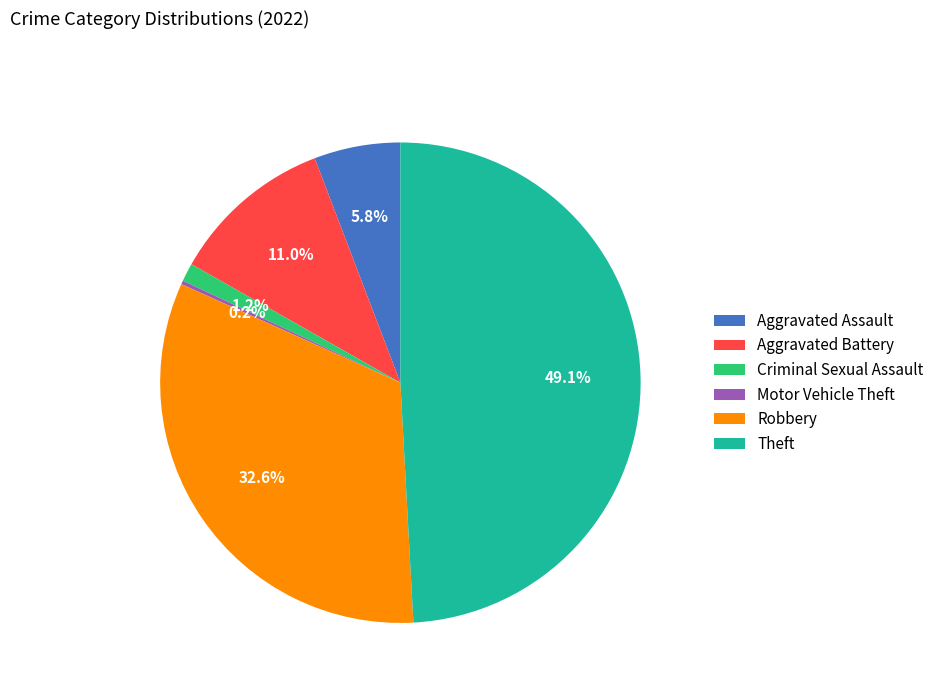

What percentage do Aggravated Battery and Aggravated Assault together represent?

16.8%